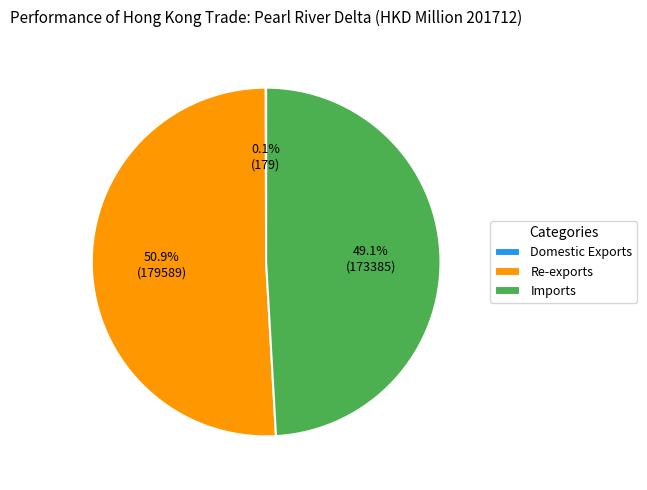

Which slice is the largest?

Re-exports